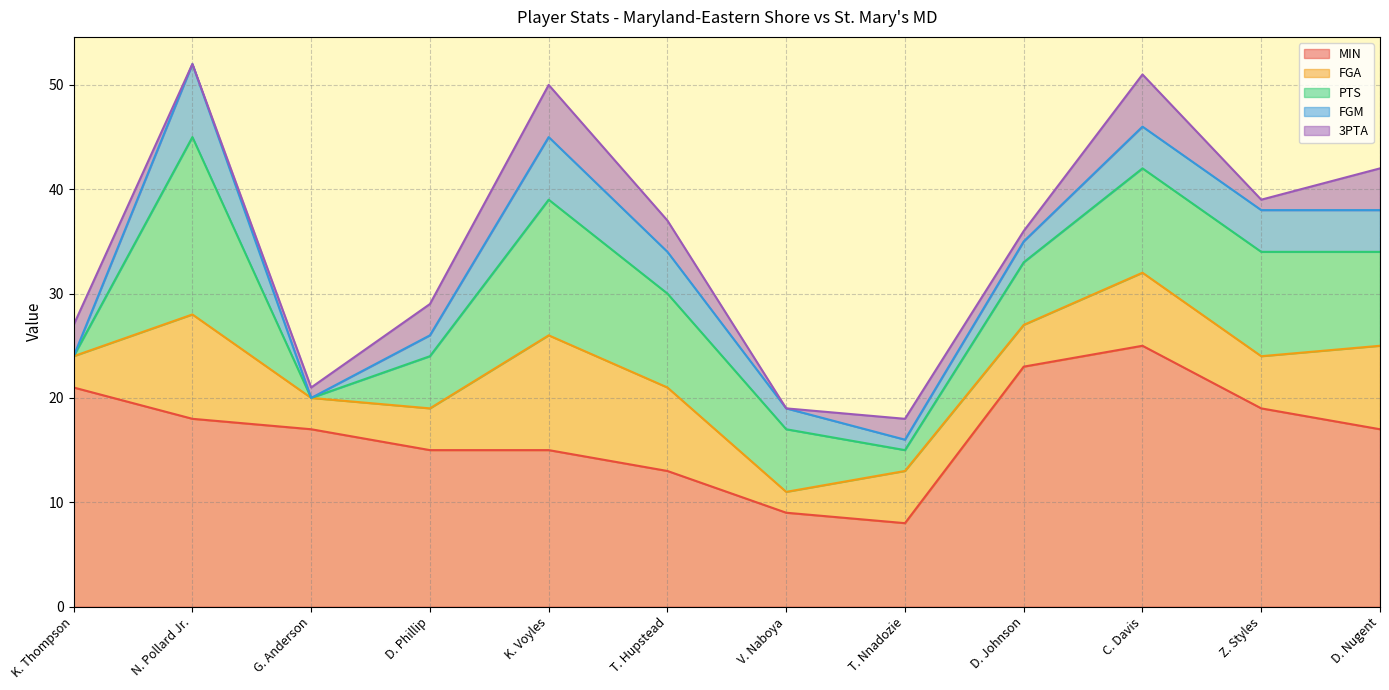

At which category is the sum across all series the highest?

N. Pollard Jr.